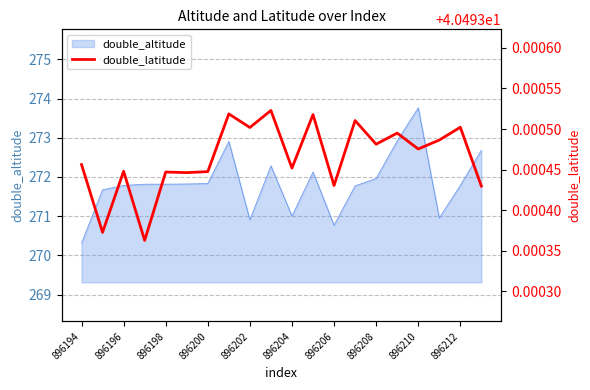

Is it true that double_altitude equals 424.2 at 896208?

False